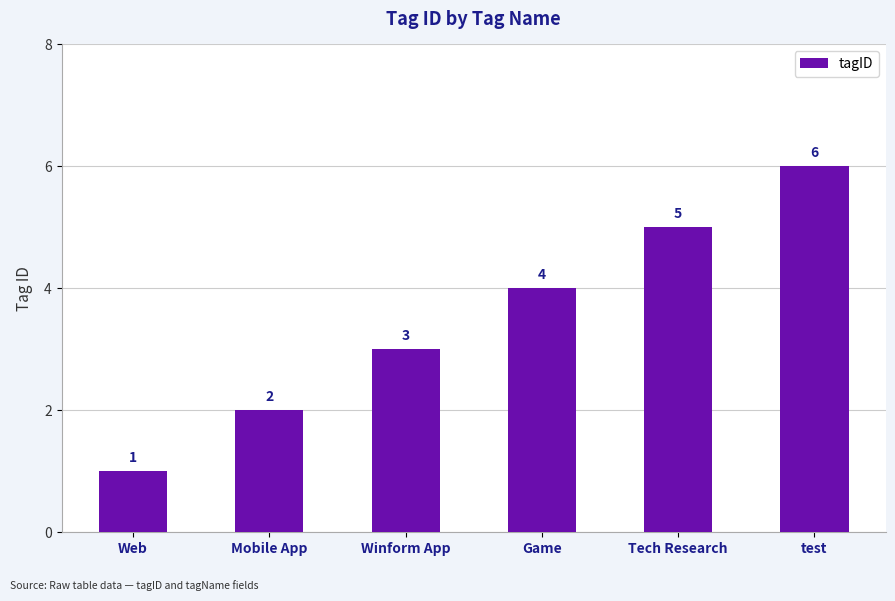

What value does the data have at Tech Research?

5